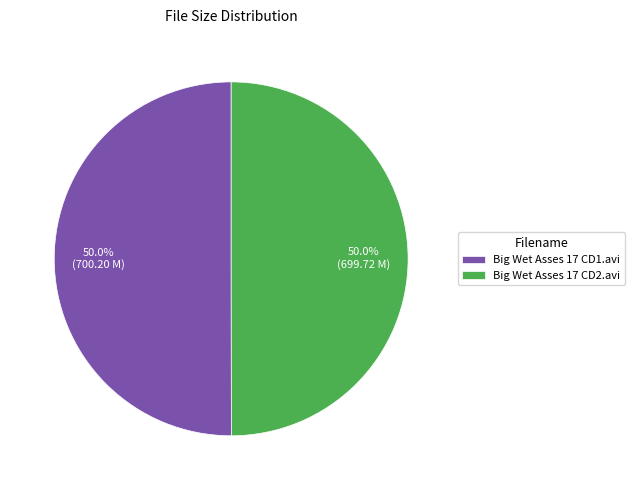

What percentage is NOT represented by Big Wet Asses 17 CD1.avi?

50.0%